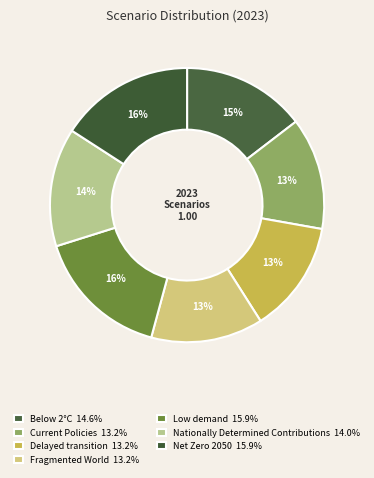

To the nearest percent, what is the combined percentage of Low demand and Fragmented World?

29%